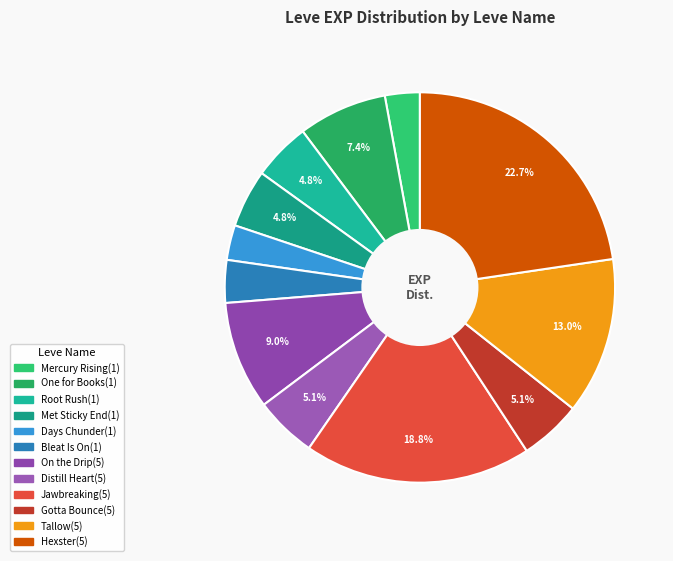

How many segments does this pie chart have?

12